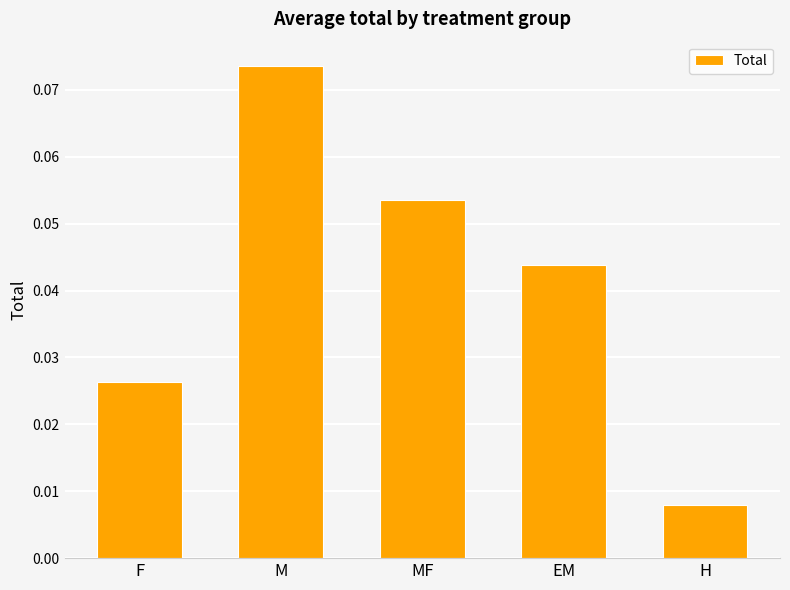

The chart shows a value of 0.0 at M. True or false?

False